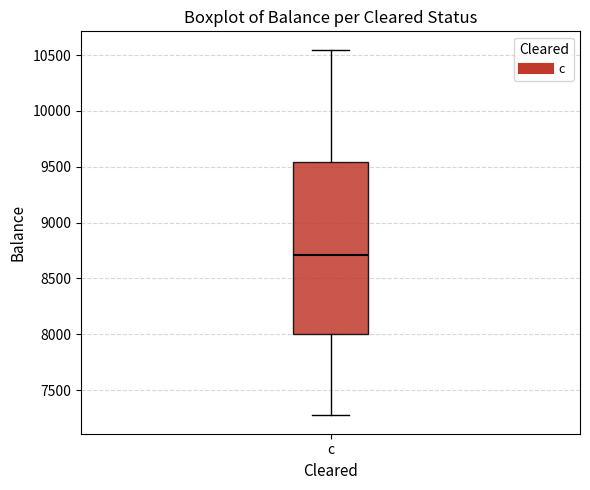

Transcribe this box plot: give where the median line is, the range the box spans, and where the two whiskers end, as read against the y-axis. The values are not printed on the chart, so give them approximately, as read against the axis.

median 8700, box 8000 to 9550, whiskers 7250 to 10550